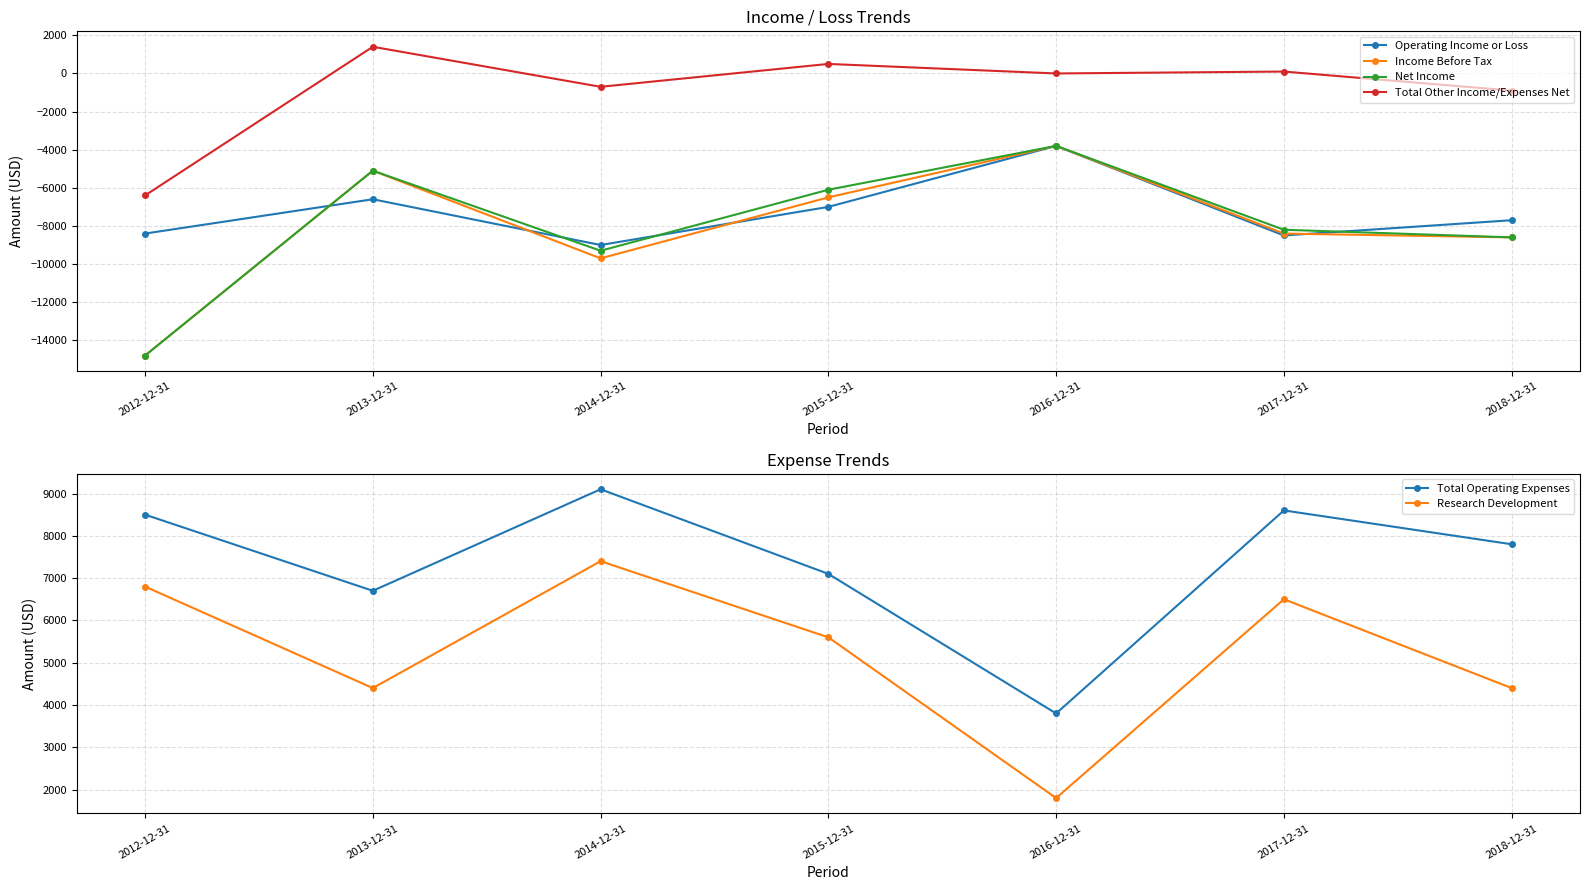

What is the spread (max minus min) of values at 2012-12-31?

23300